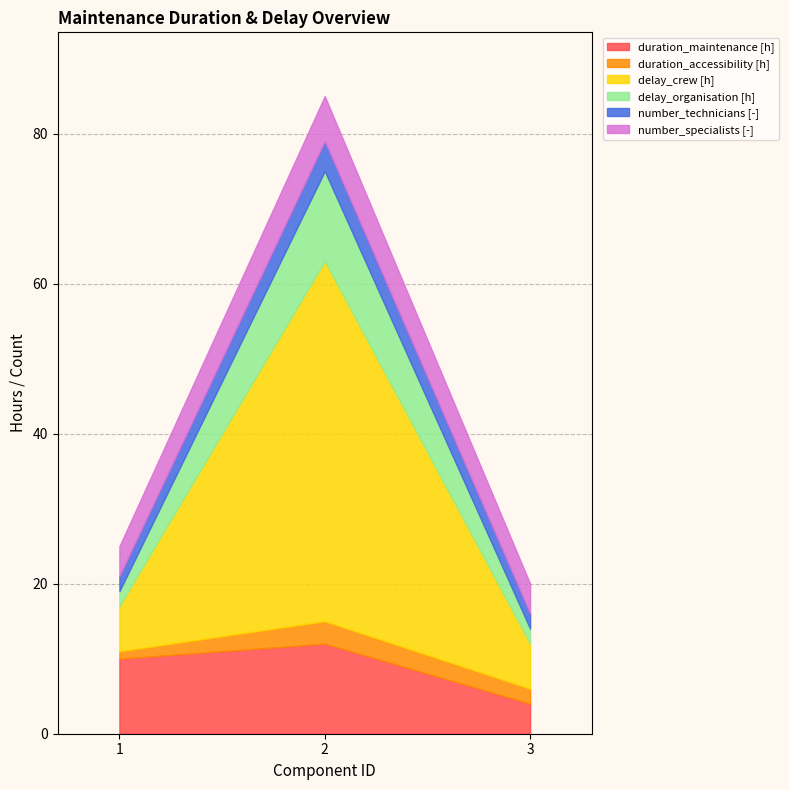

True or false: duration_maintenance [h] has a value of 12 at 2.

True